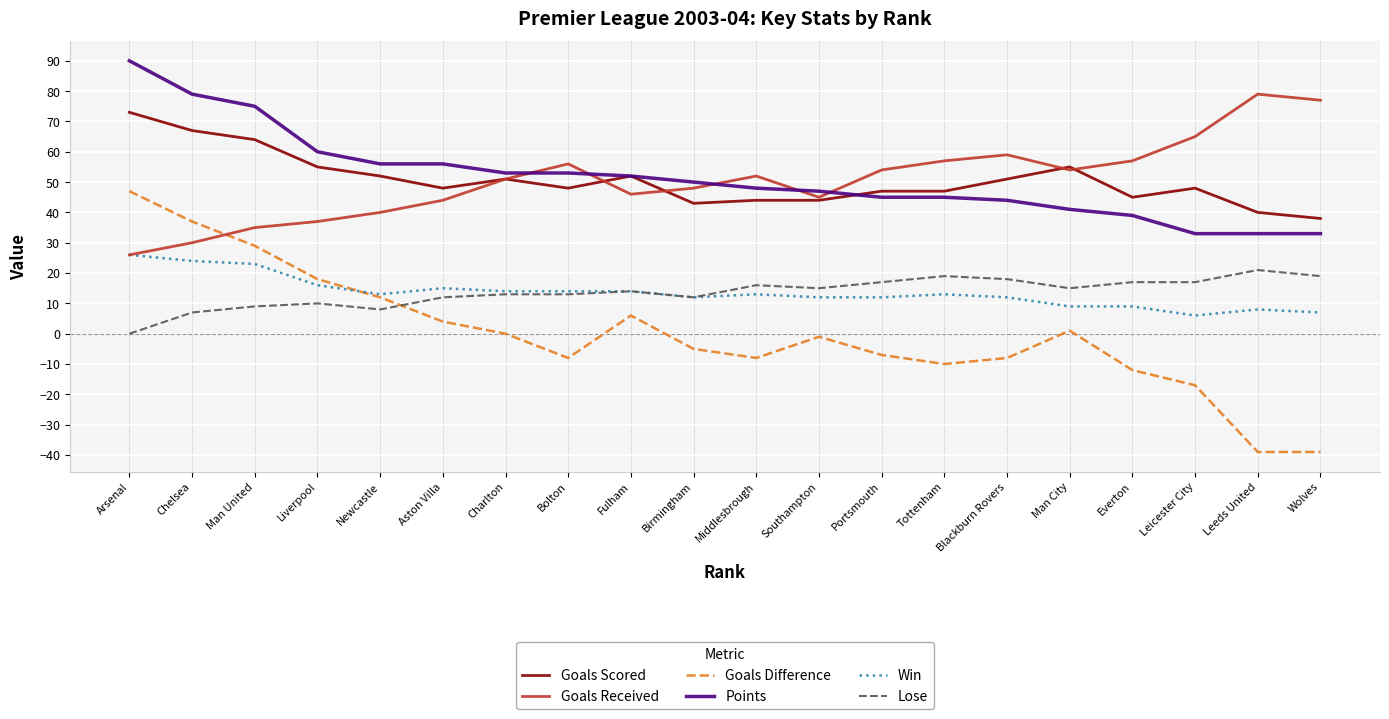

What position from the right is Blackburn Rovers?

6